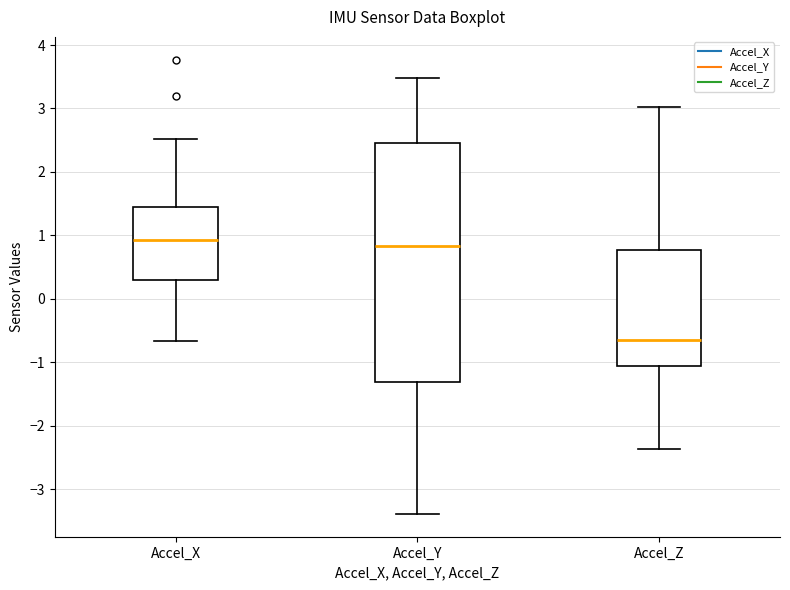

Where does the upper whisker of the box for Accel_X end on the y-axis? The values are not printed on the chart, so give them approximately, as read against the axis.

2.5